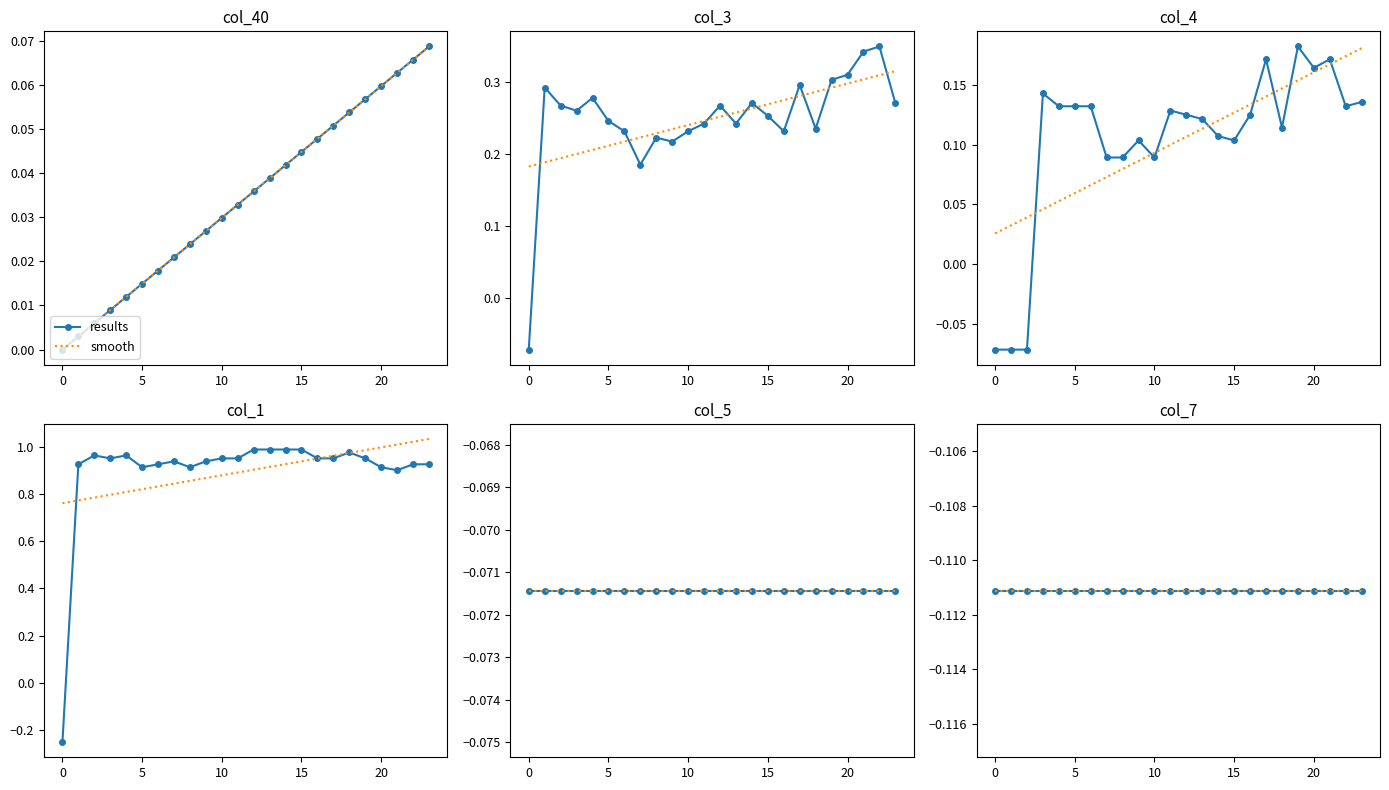

Is it true that col_4 equals 0.1 at 15?

True